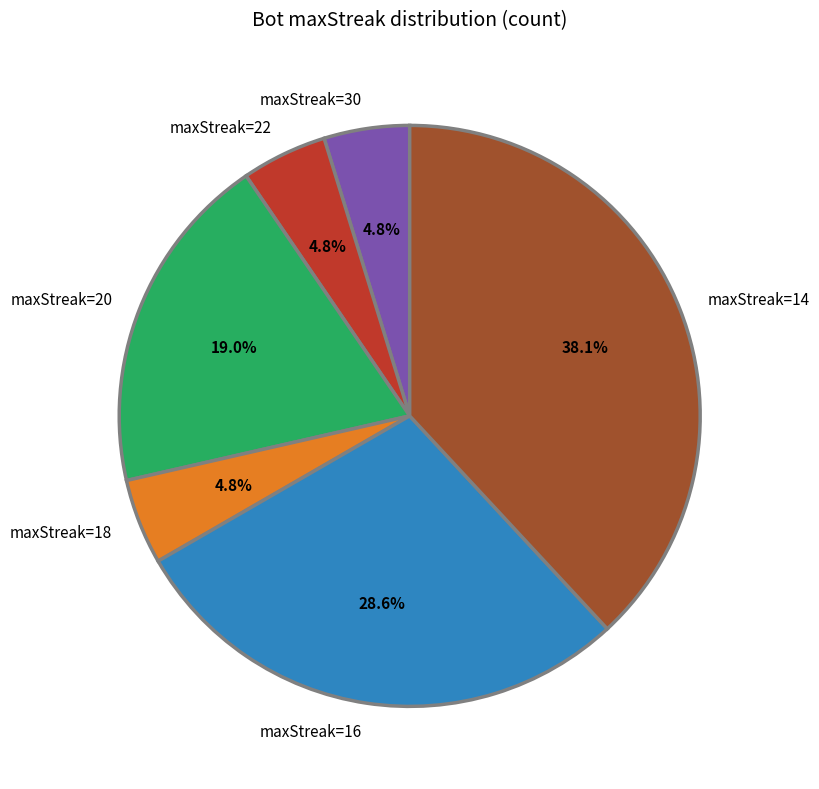

Count the number of slices in the pie.

6